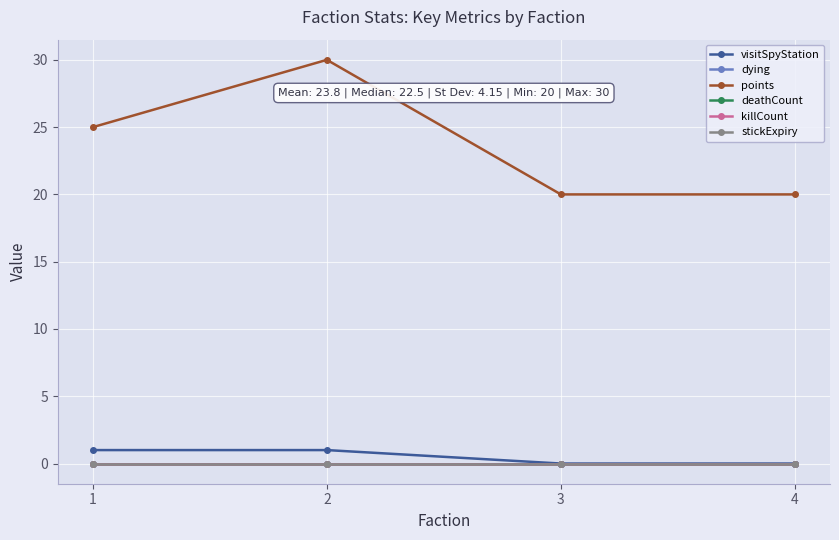

Reading left to right, extract all data points from this chart.

visitSpyStation: 1=1	2=1	3=0	4=0
dying: 1=0	2=0	3=0	4=0
points: 1=25	2=30	3=20	4=20
deathCount: 1=0	2=0	3=0	4=0
killCount: 1=0	2=0	3=0	4=0
stickExpiry: 1=0	2=0	3=0	4=0